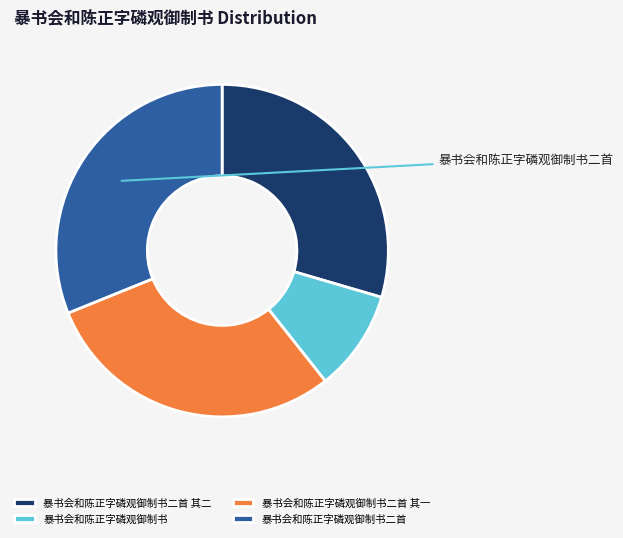

Count the number of slices in the pie.

4